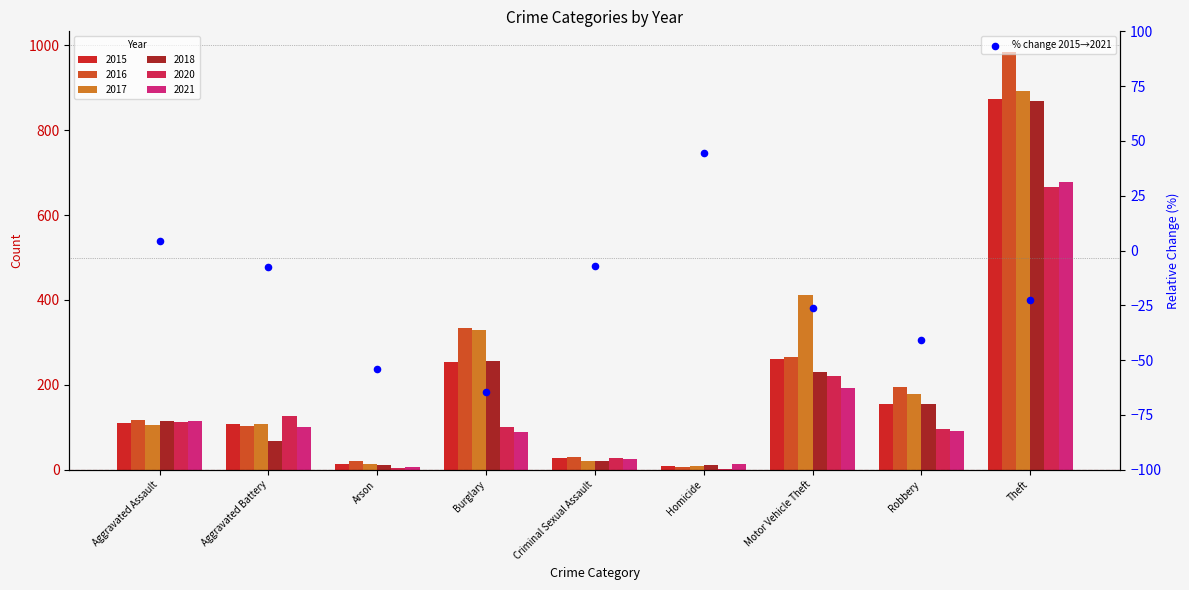

What is the change in value from Aggravated Assault to Robbery?

-45.5